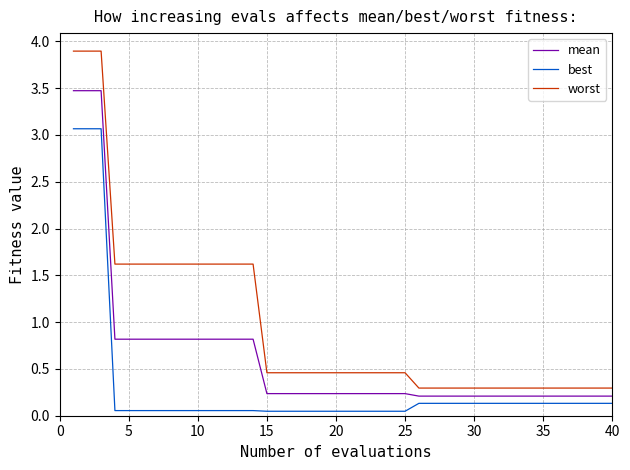

True or false: worst and mean intersect in this chart.

False